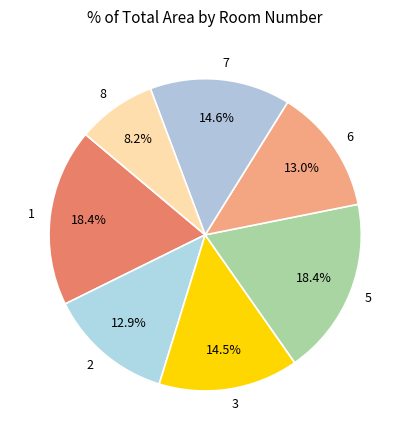

How many segments does this pie chart have?

7